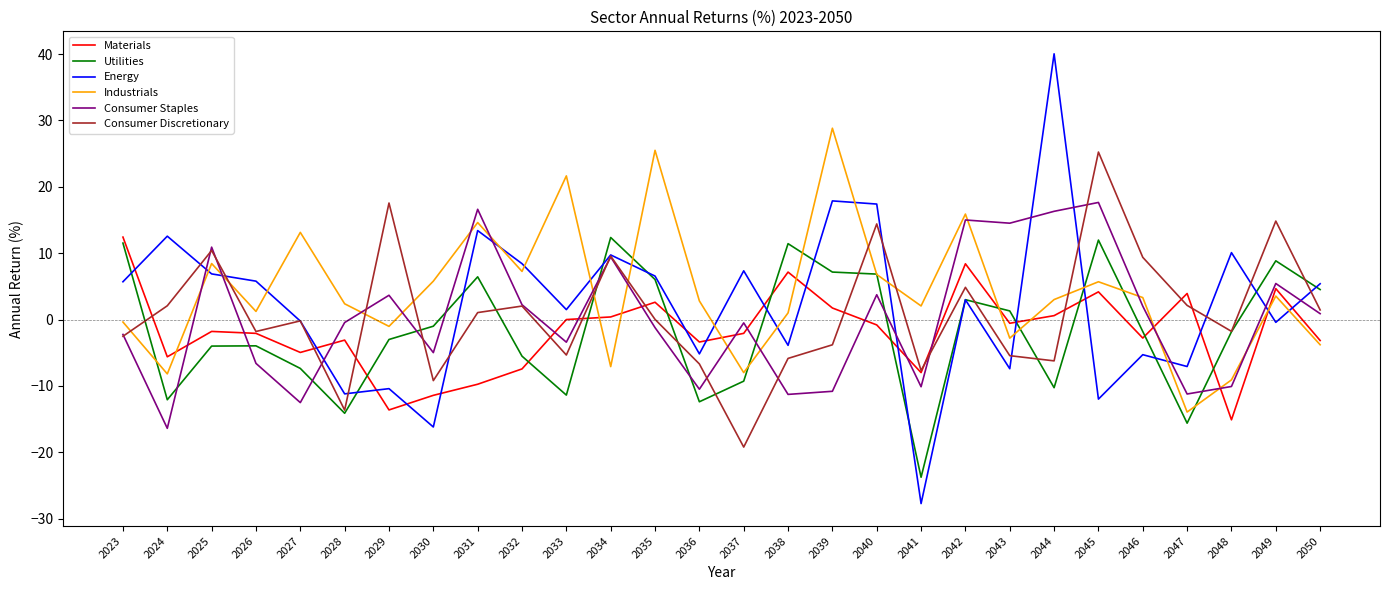

Is the value of Consumer Discretionary at 2050 greater than the value of Materials at 2049?

No